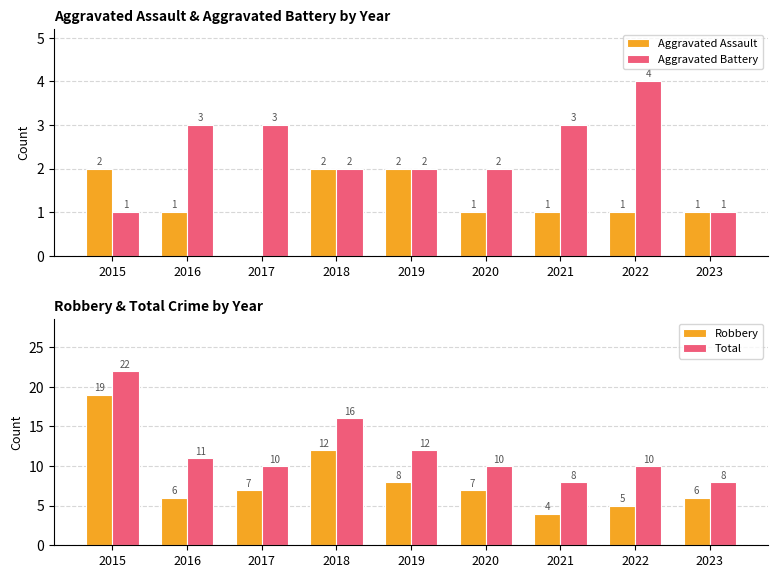

Which series changed the most between 2019 and 2022?

Robbery